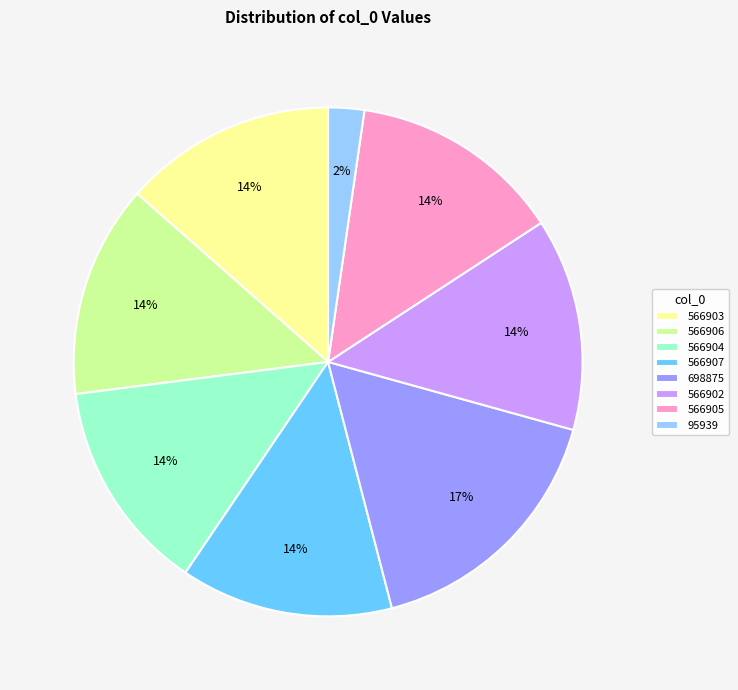

How many segments does this pie chart have?

8